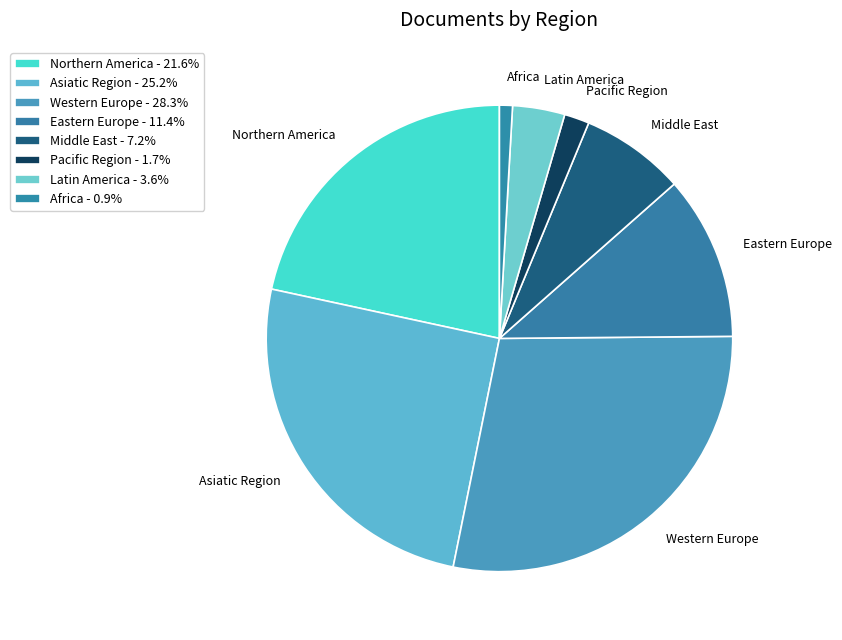

Which has a higher value, Asiatic Region or Pacific Region?

Asiatic Region